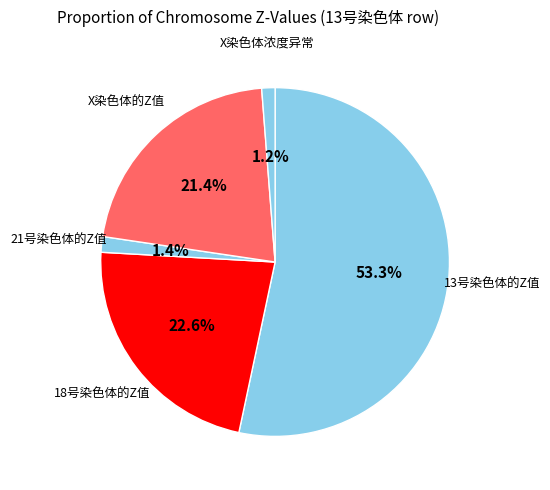

Which slice is the largest?

13号染色体的Z值